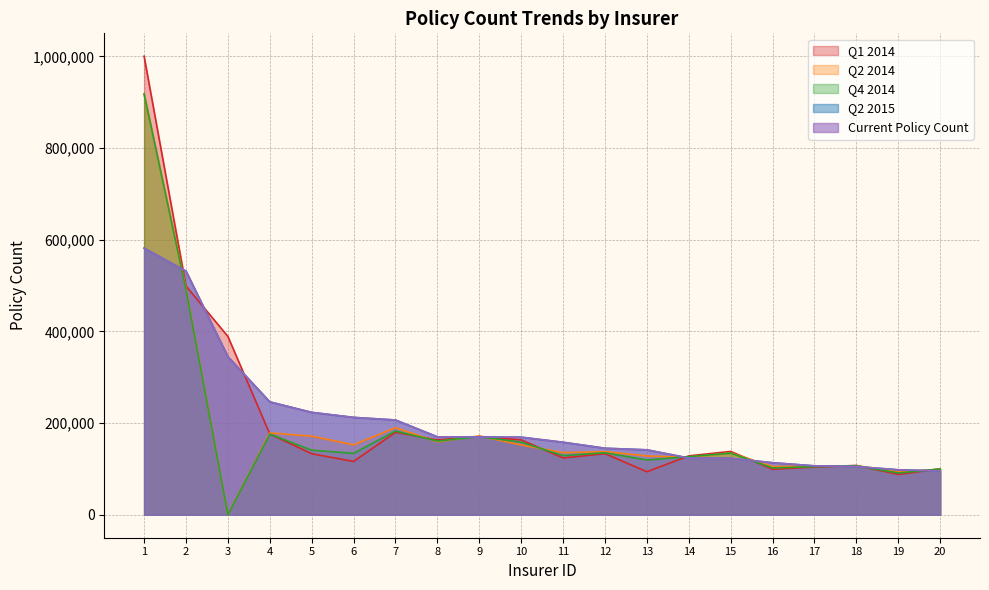

True or false: q4_2014_policycount and q1_2014_policycount intersect in this chart.

True